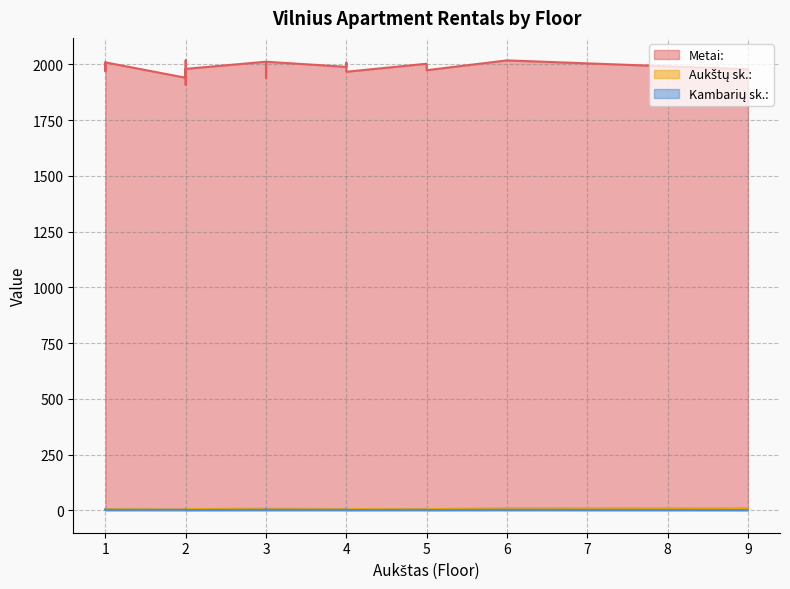

Where is the first local maximum for Kambarių sk.:?

1